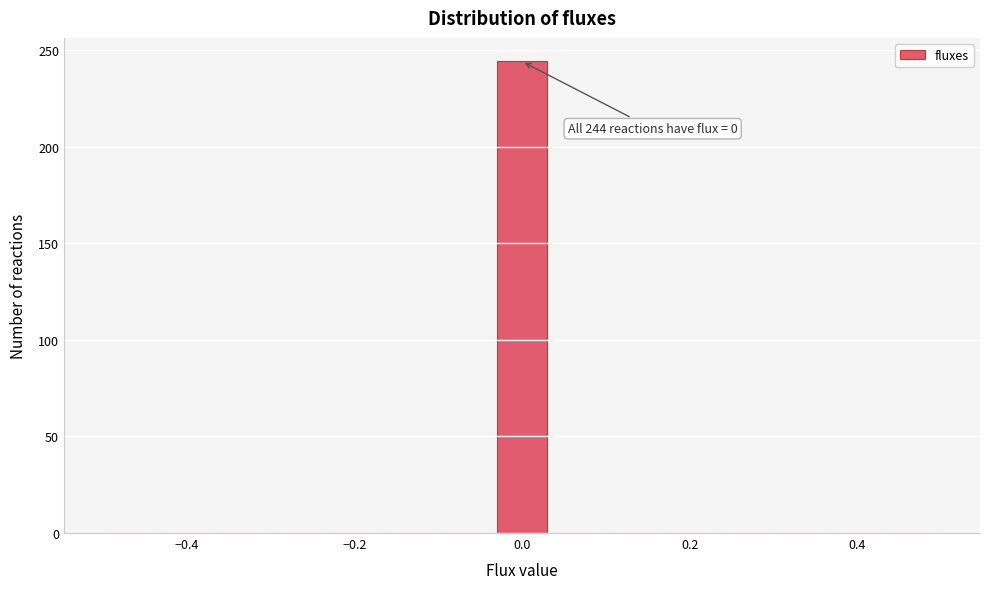

Read against the x-axis, roughly where is the centre of the tallest bar?

0.00